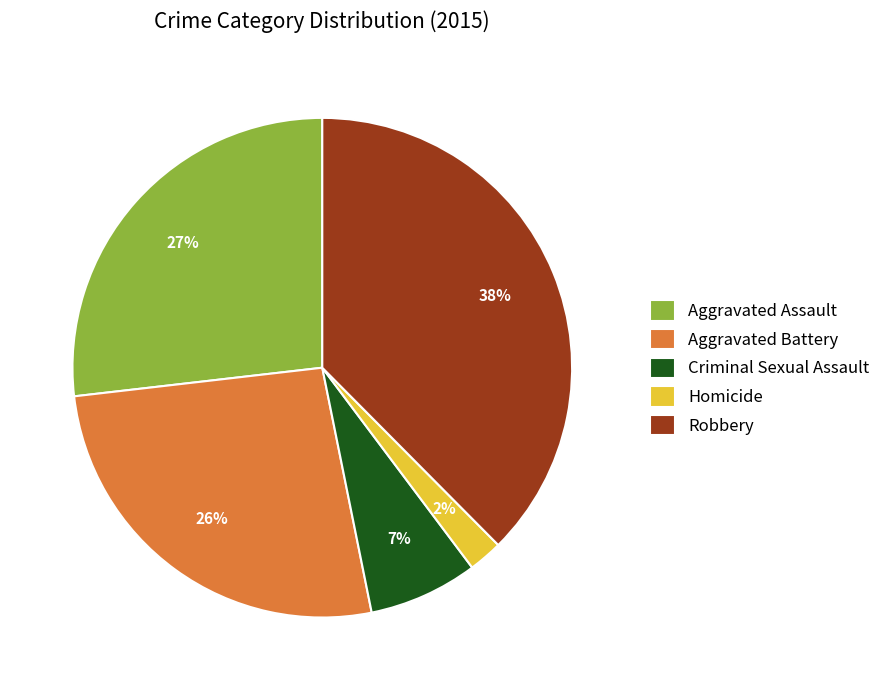

Count the number of slices in the pie.

5